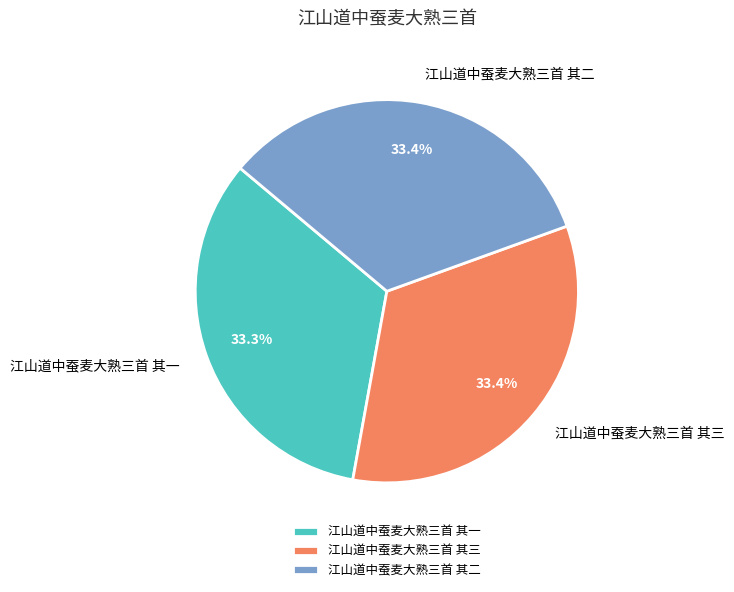

What portion of the pie excludes 江山道中蚕麦大熟三首 其二?

66.6%